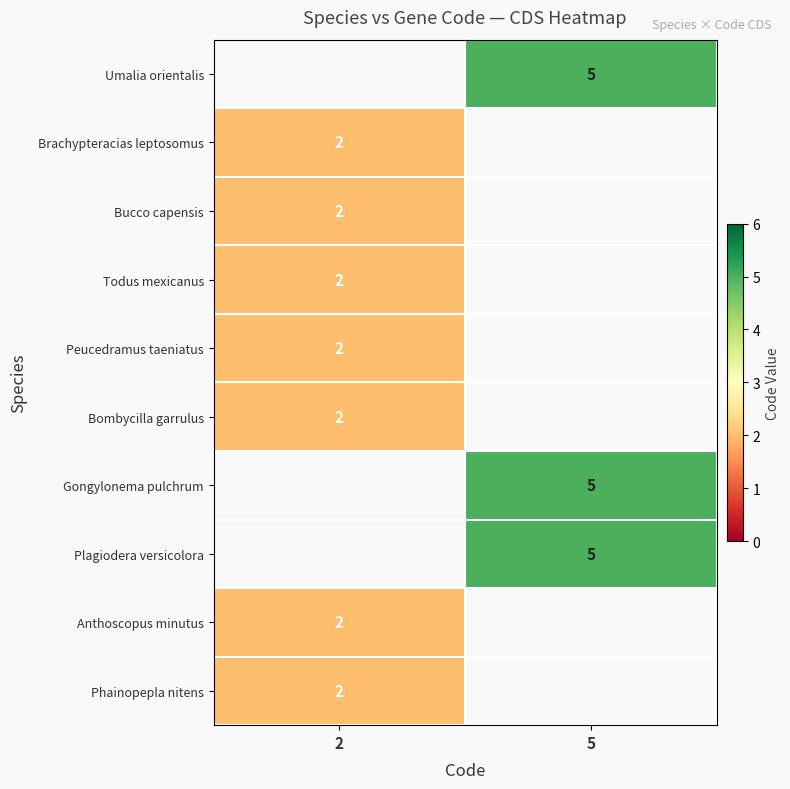

The Gongylonema pulchrum series shows 3 at 5. True or false?

False